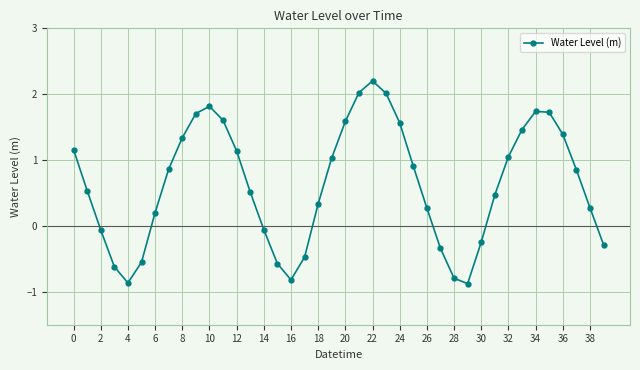

What is the maximum value shown in the chart?

2.2